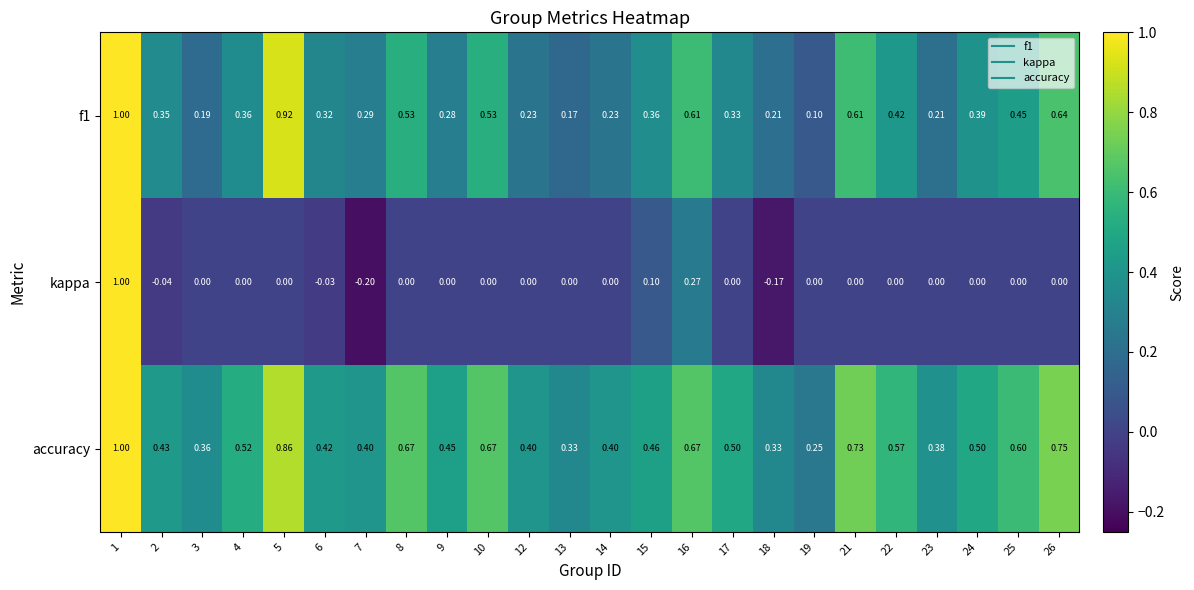

Which series has the largest range (max minus min)?

kappa